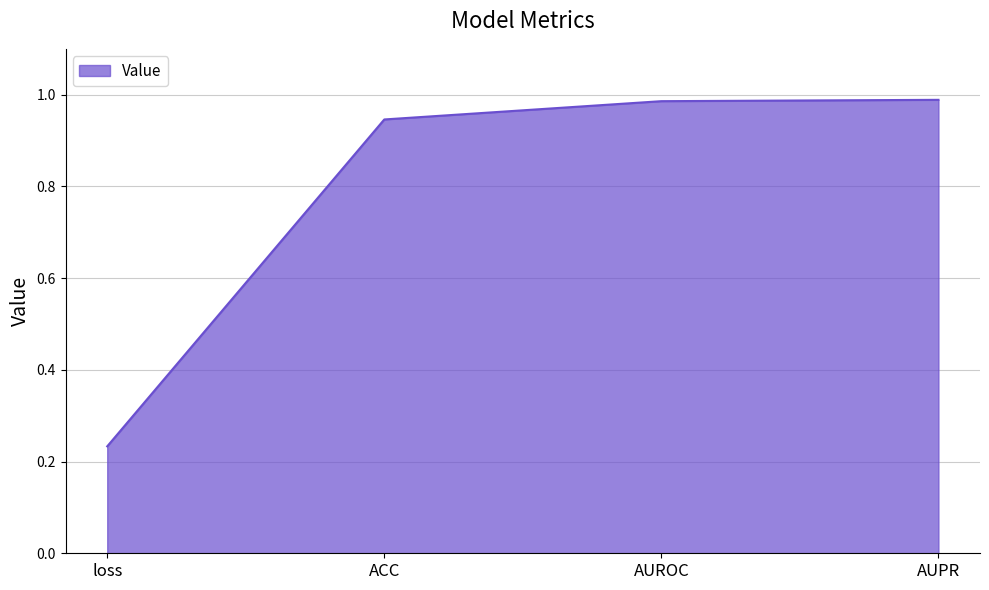

Between AUPR and loss, which is larger?

AUPR